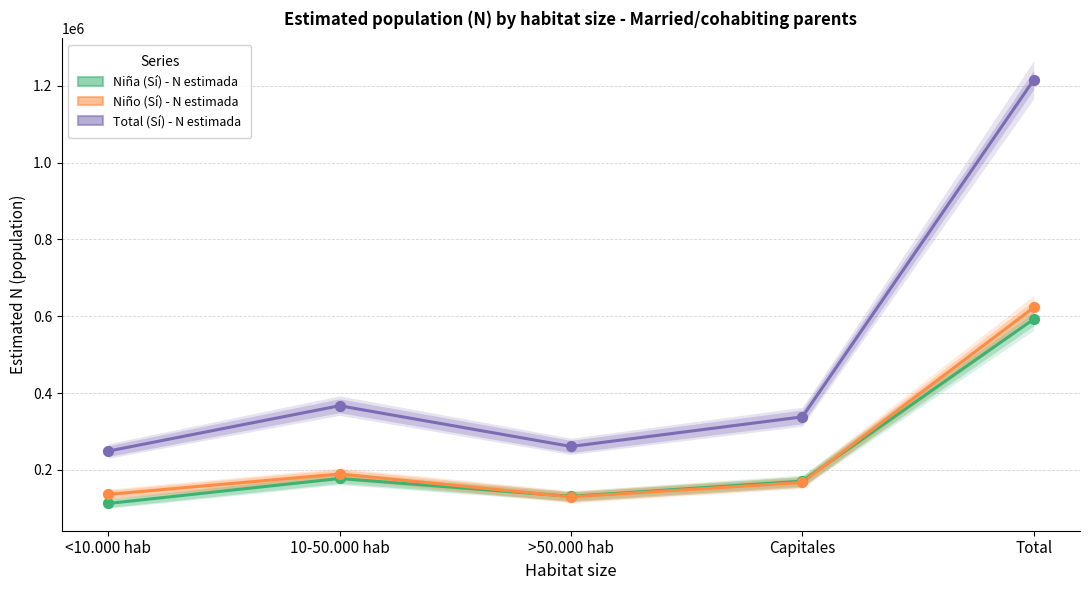

Which series contains the highest Y value?

Total (Sí) - N estimada